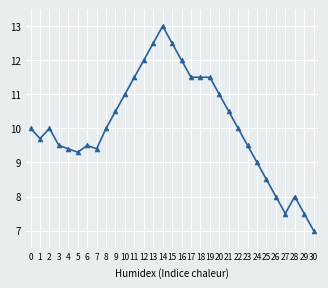

Approximately how many times larger is the value at 14 compared to 30?

1.9